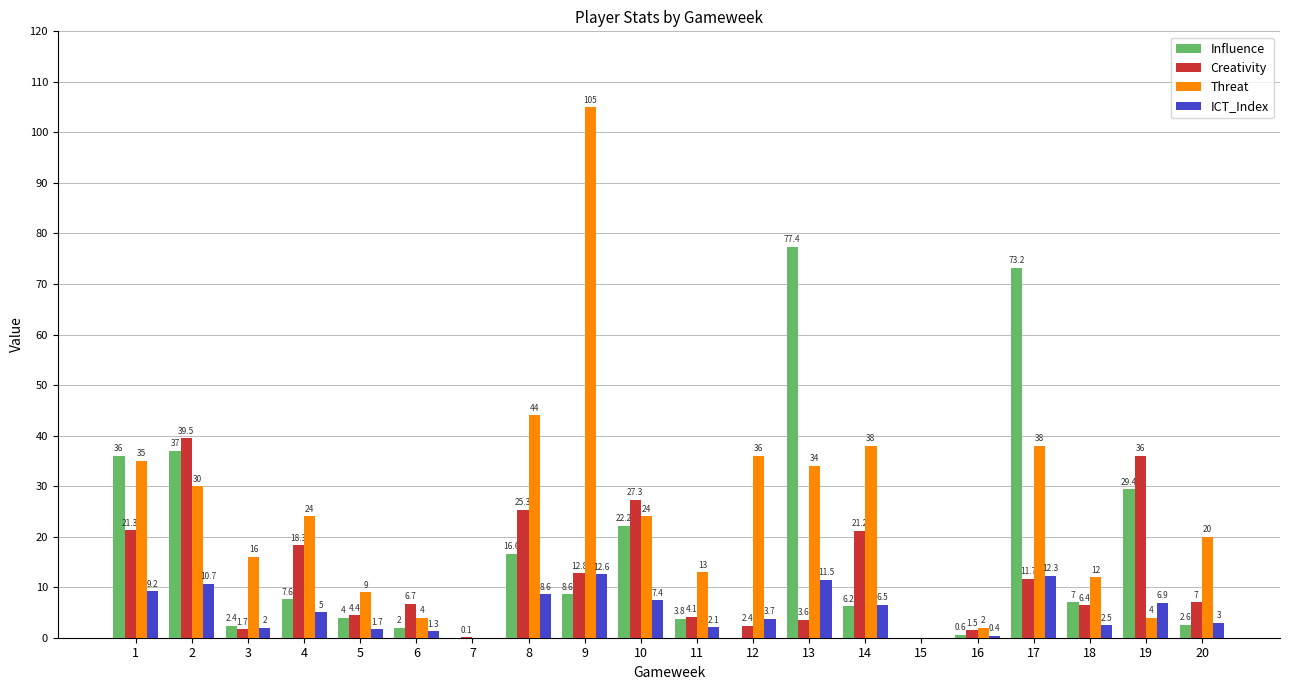

At which category is the sum across all series the highest?

9